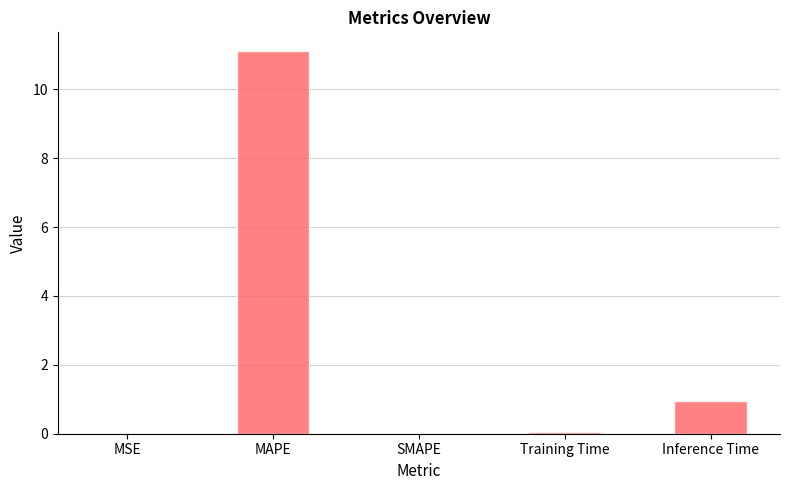

Is it true that the value at Training Time is 0.1?

True